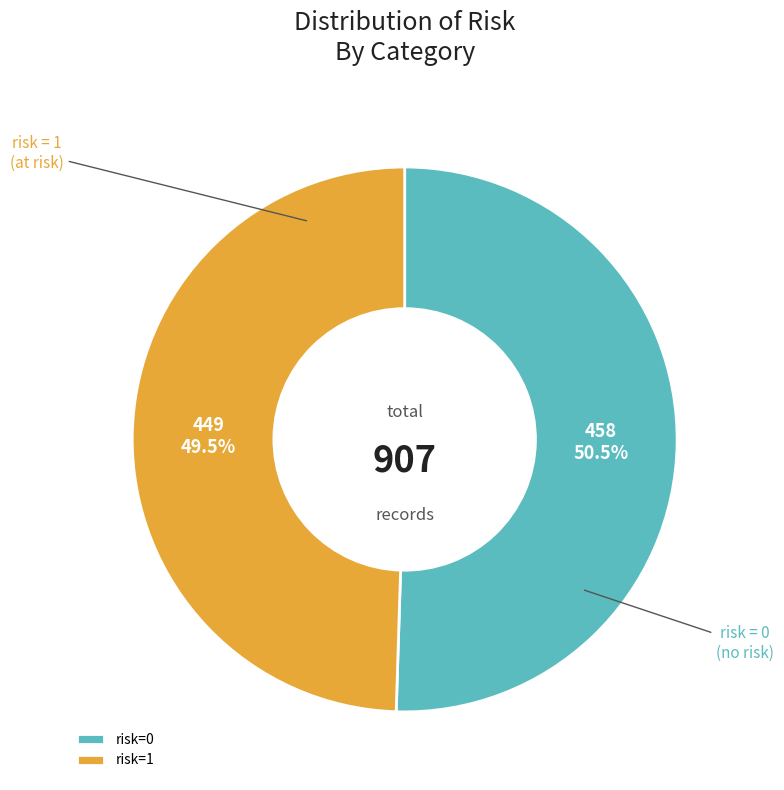

Rank the categories by value from lowest to highest.

risk=1, risk=0